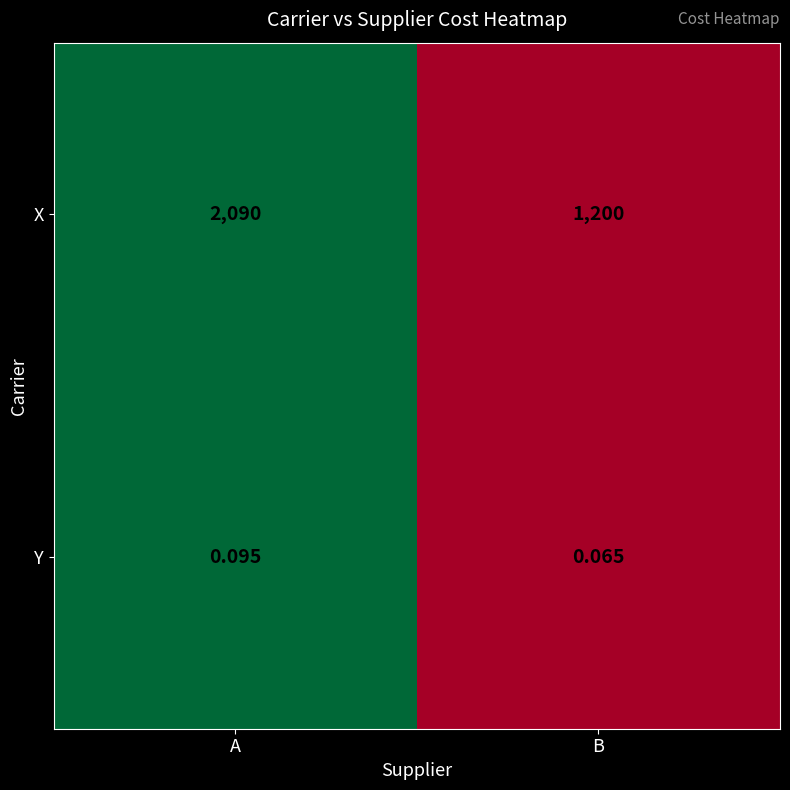

At which label is Y closest to 0?

B